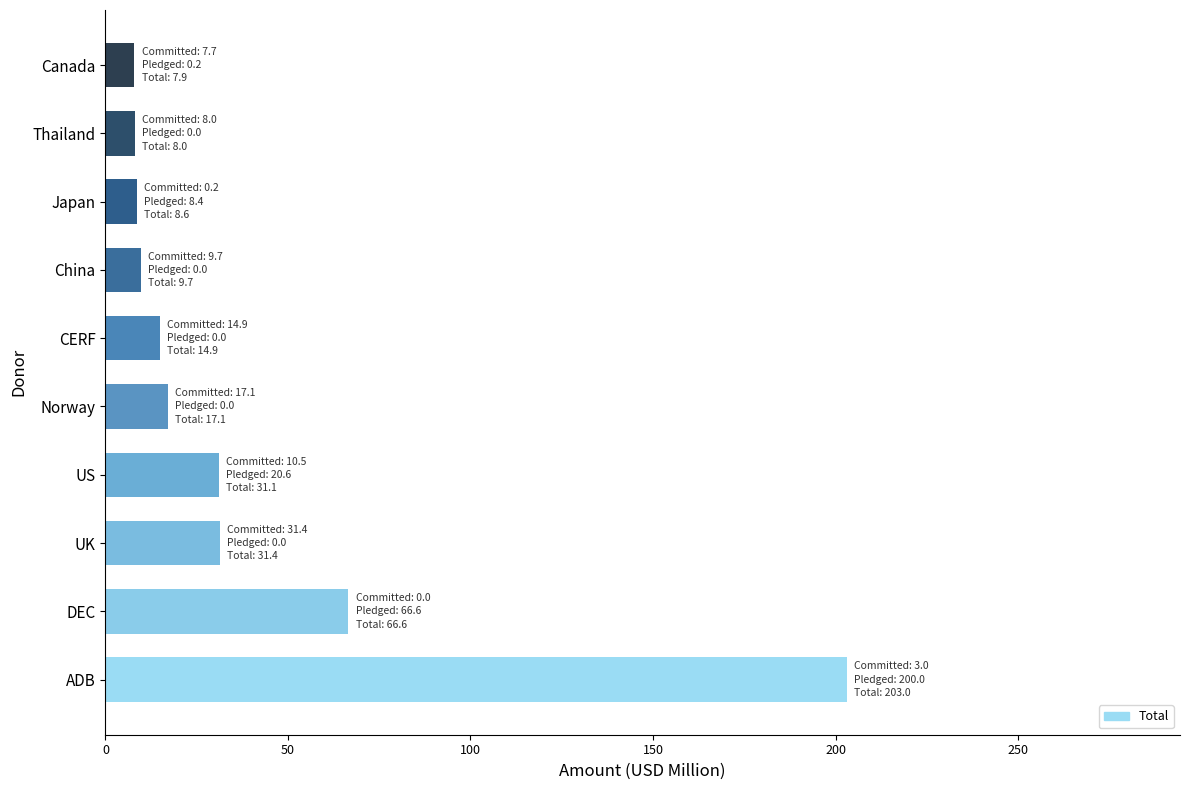

How many data points are less than 17?

5